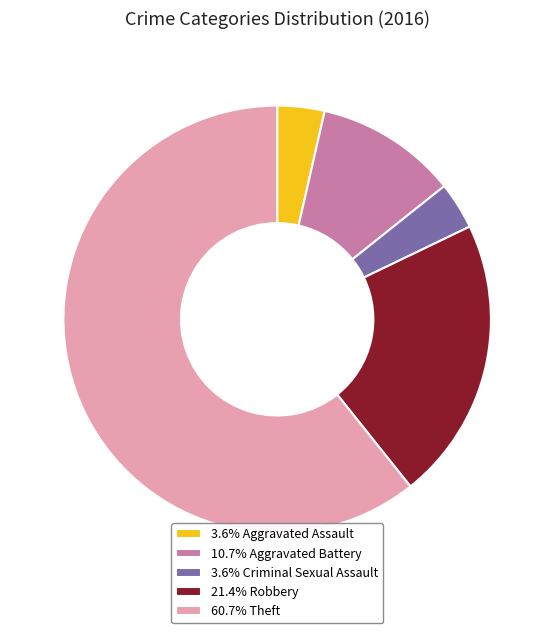

Approximately how many times larger is the value at 21.4% Robbery compared to 10.7% Aggravated Battery?

2.0